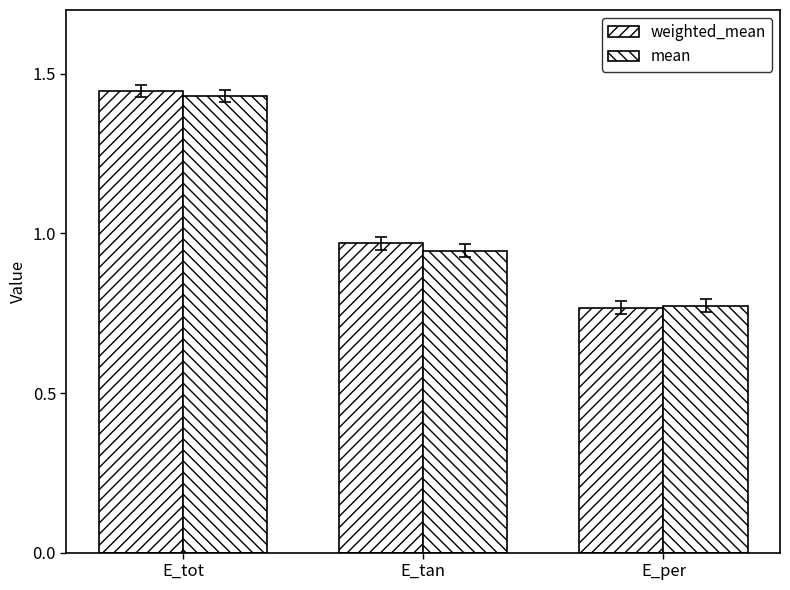

At how many categories does at least one series exceed 1?

1